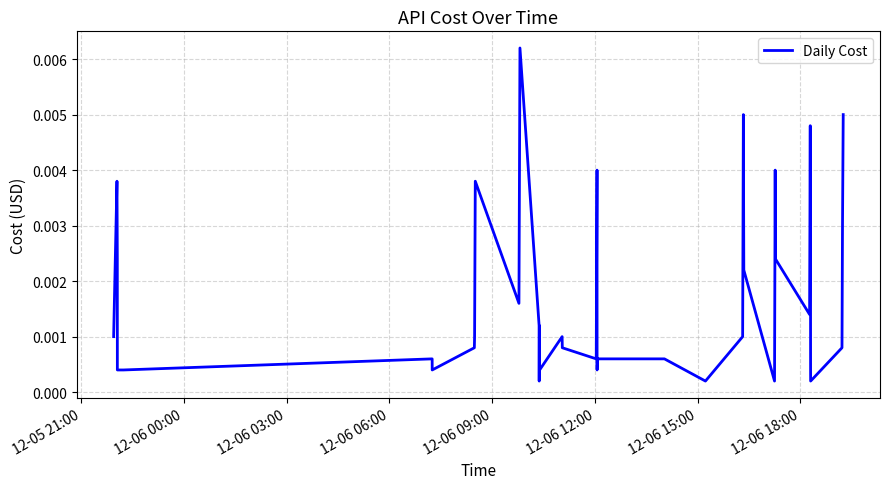

Does the chart have visible grid lines?

Yes